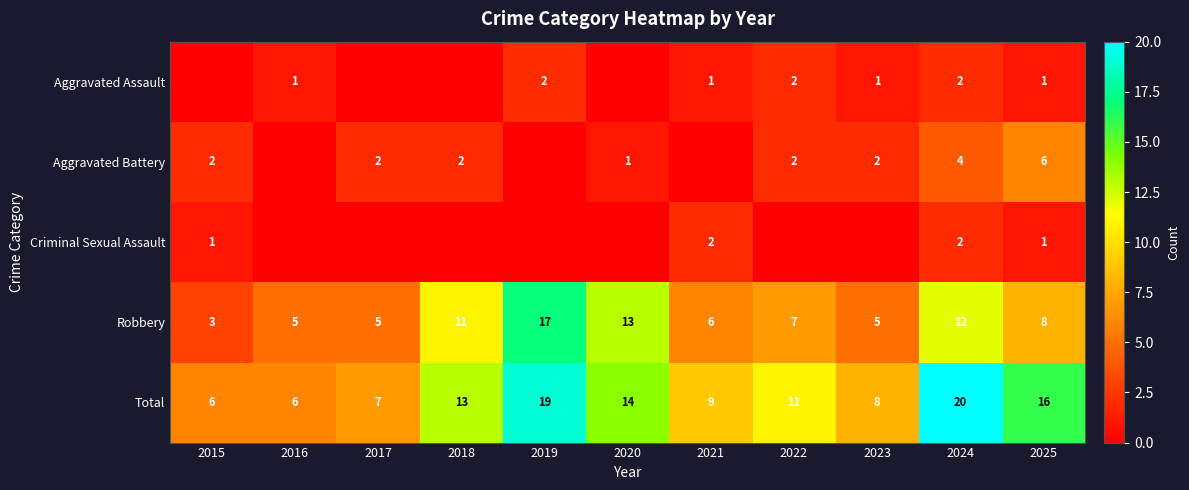

What is the sum of the Total values at 2023 and 2024?

28